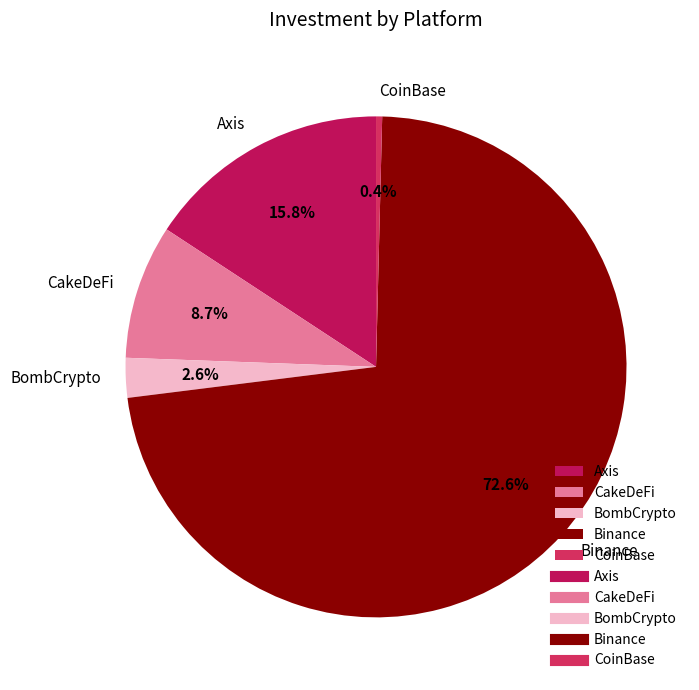

How many segments does this pie chart have?

5